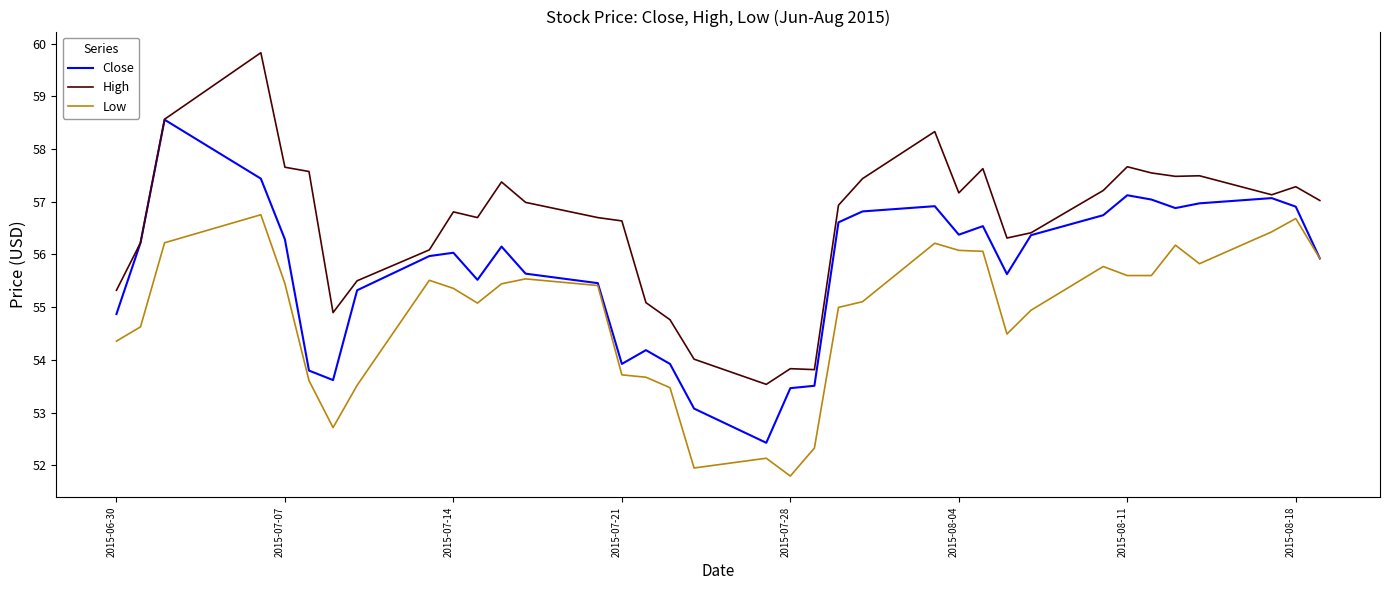

True or false: Low and High cross at least once.

False